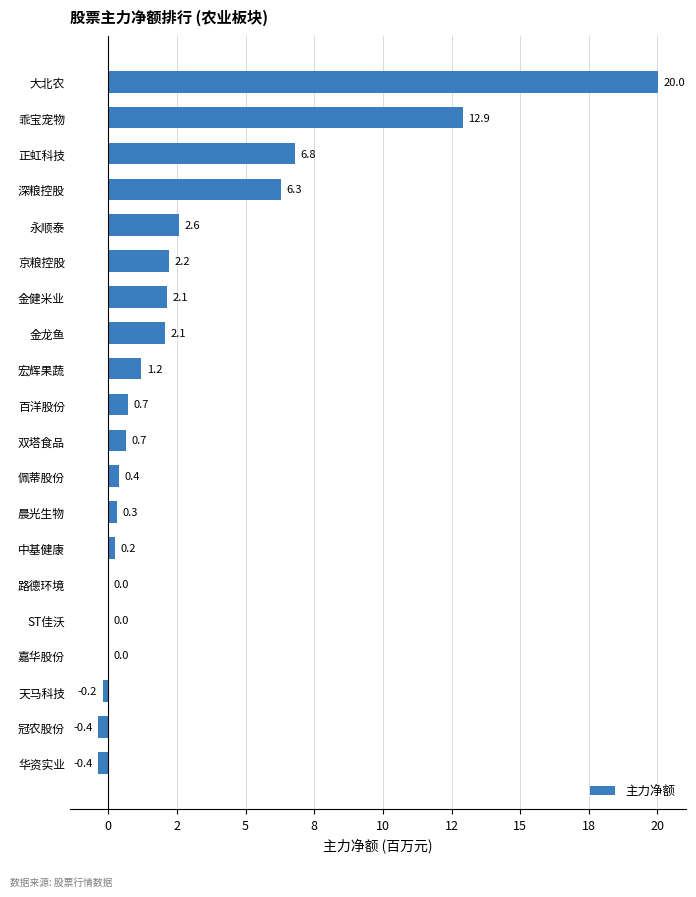

Are the bars horizontal?

Yes